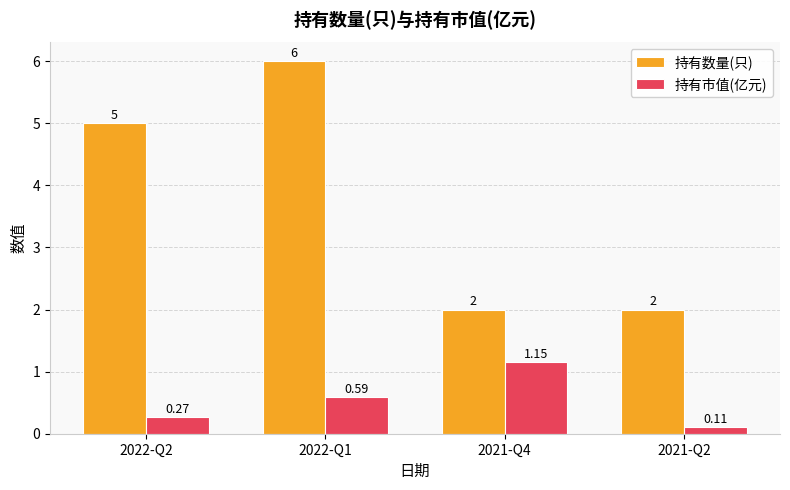

The value of 持有数量(只) at 2022-Q1 is 9.0. True or false?

False